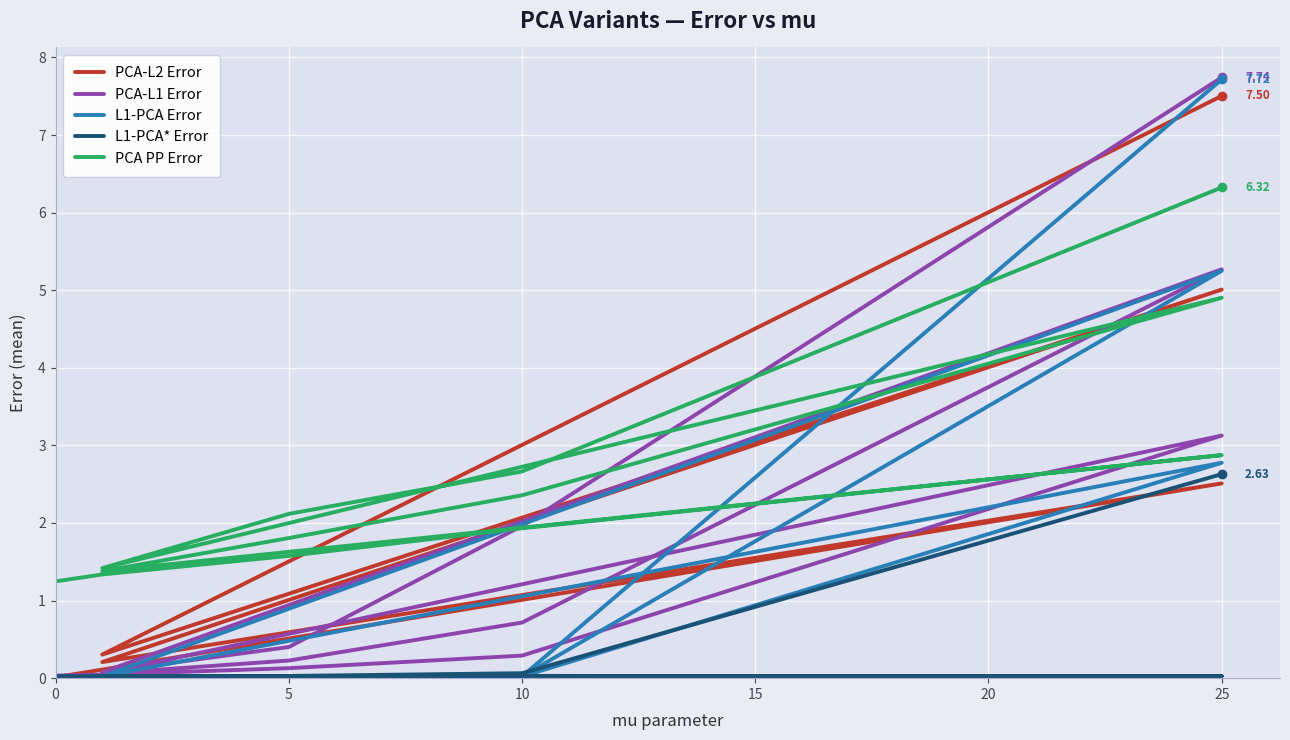

True or false: L1-PCA Error has a value of 0.0 at 25.

False